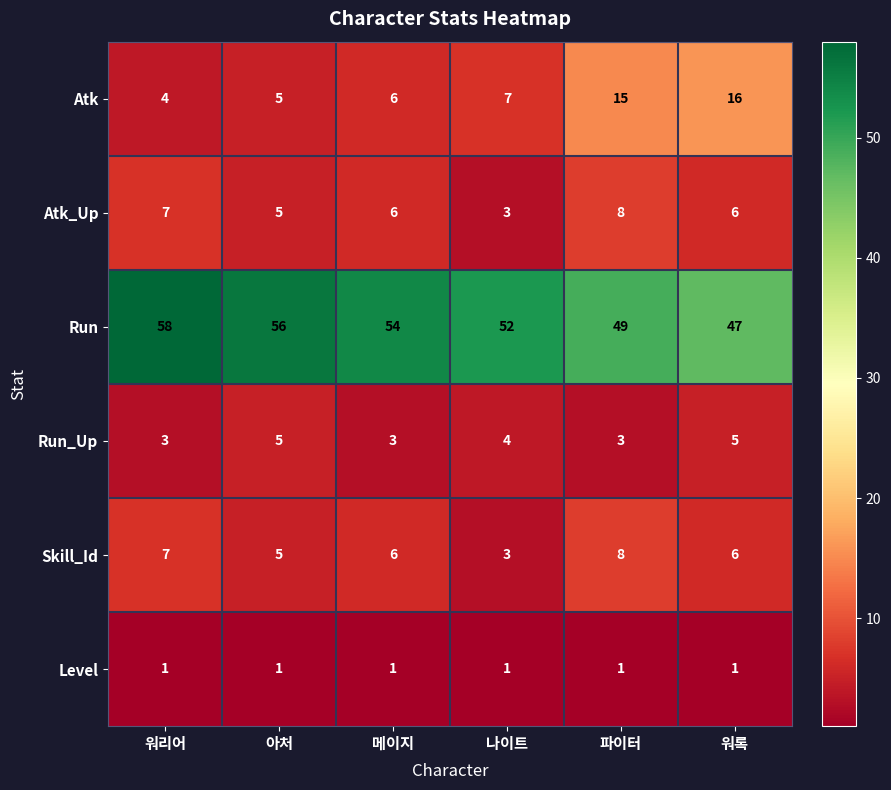

The value of Atk at 나이트 is 3. True or false?

False